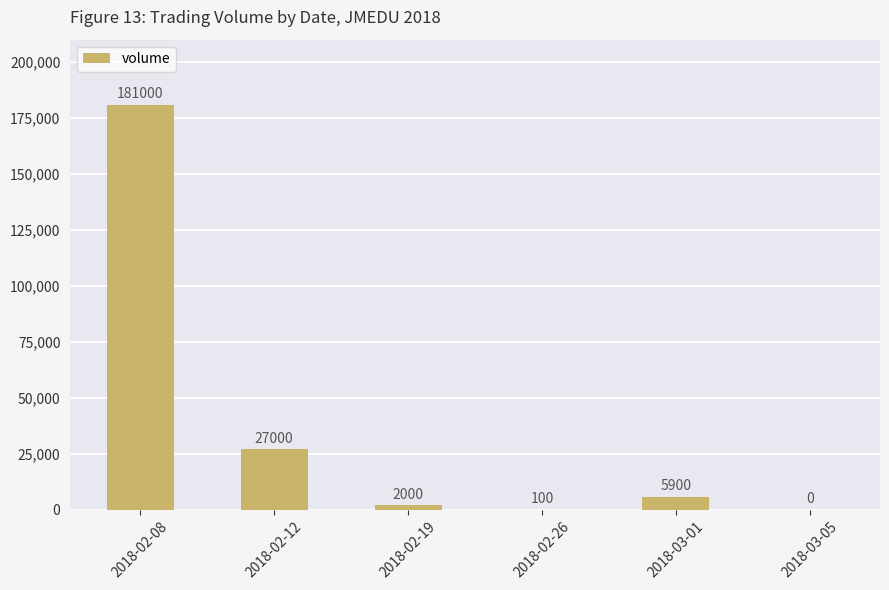

What is the greatest value displayed?

181000